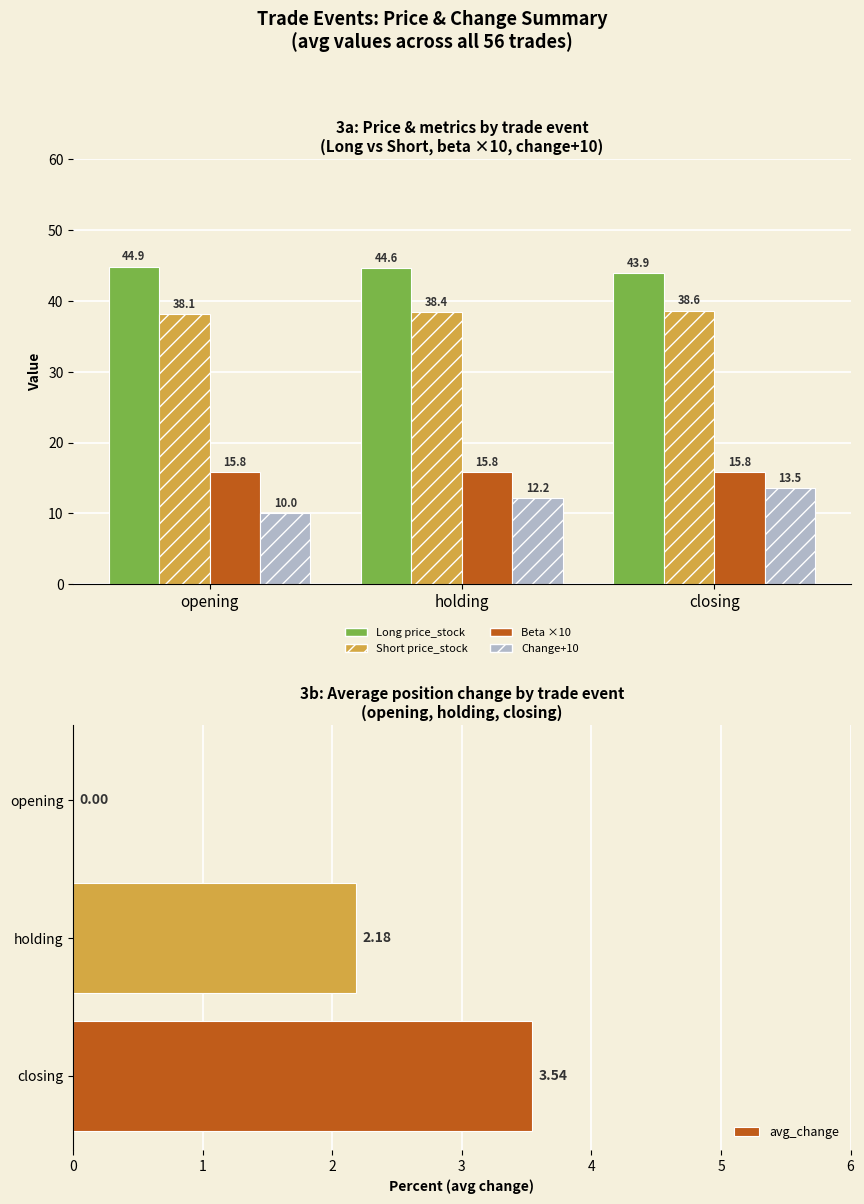

At how many categories does at least one series exceed 8?

3